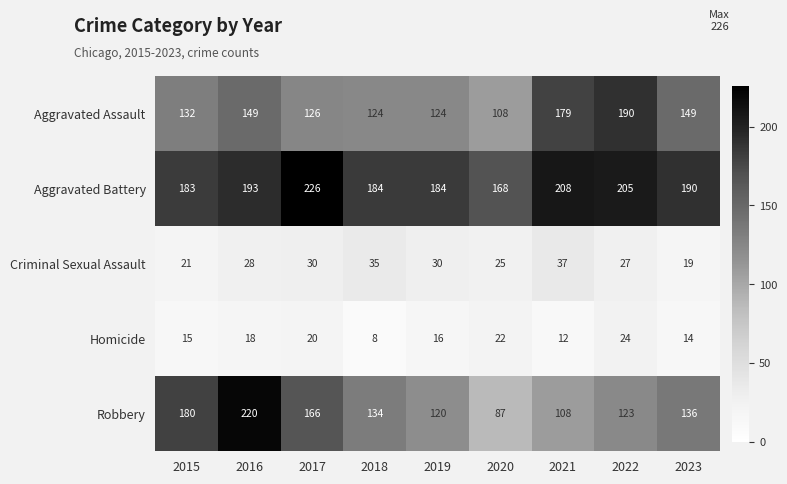

What is the approximate value of Homicide at 2019?

16